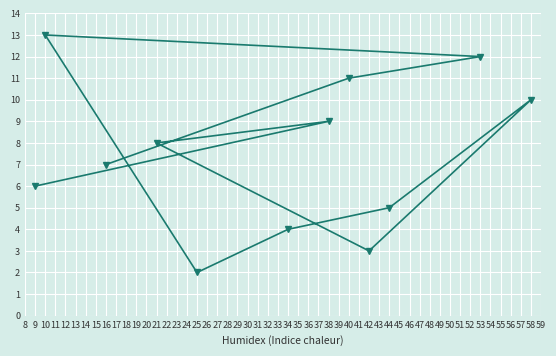

Is it true that the value at 40 is 11?

True